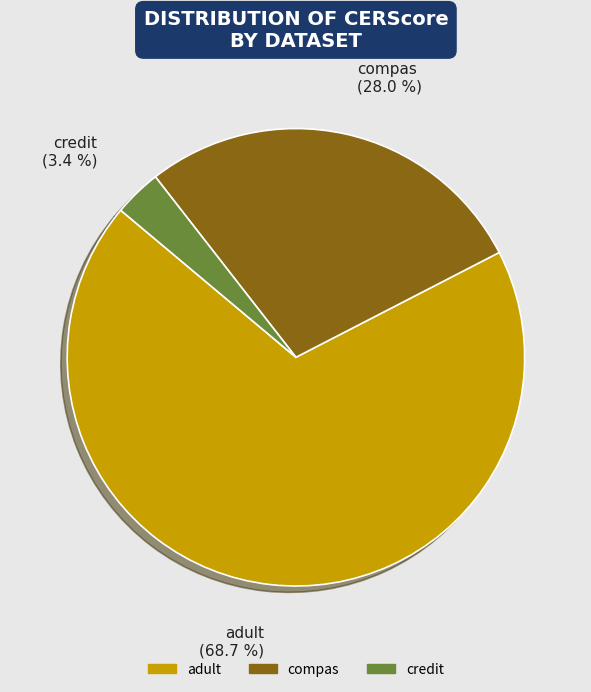

How many slices are in this pie chart?

3